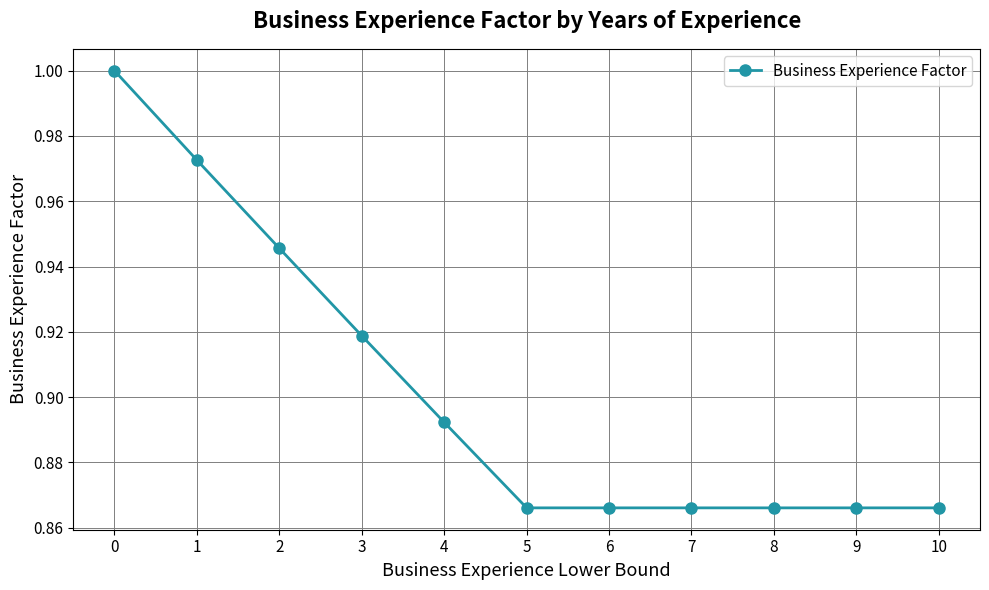

The value at 1 is 1.0. True or false?

True